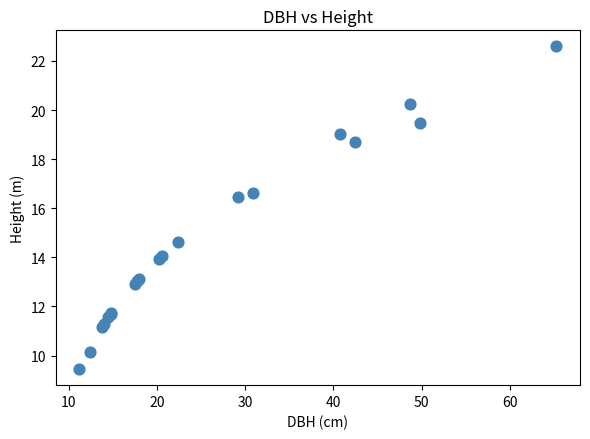

What Y value in the scatter plot is closest to 16?

16.5